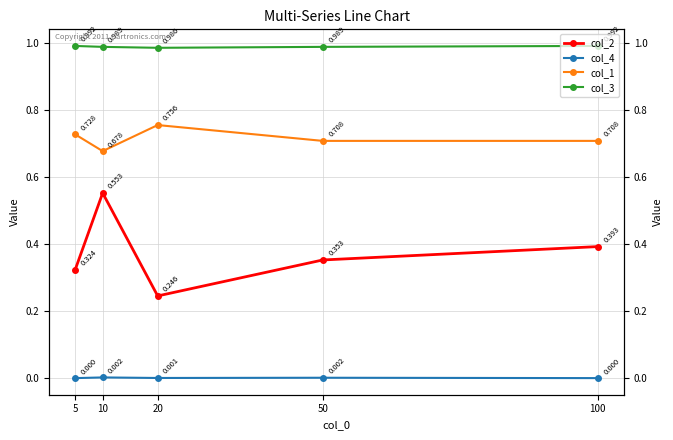

Between 10 and 20, which is larger?

10